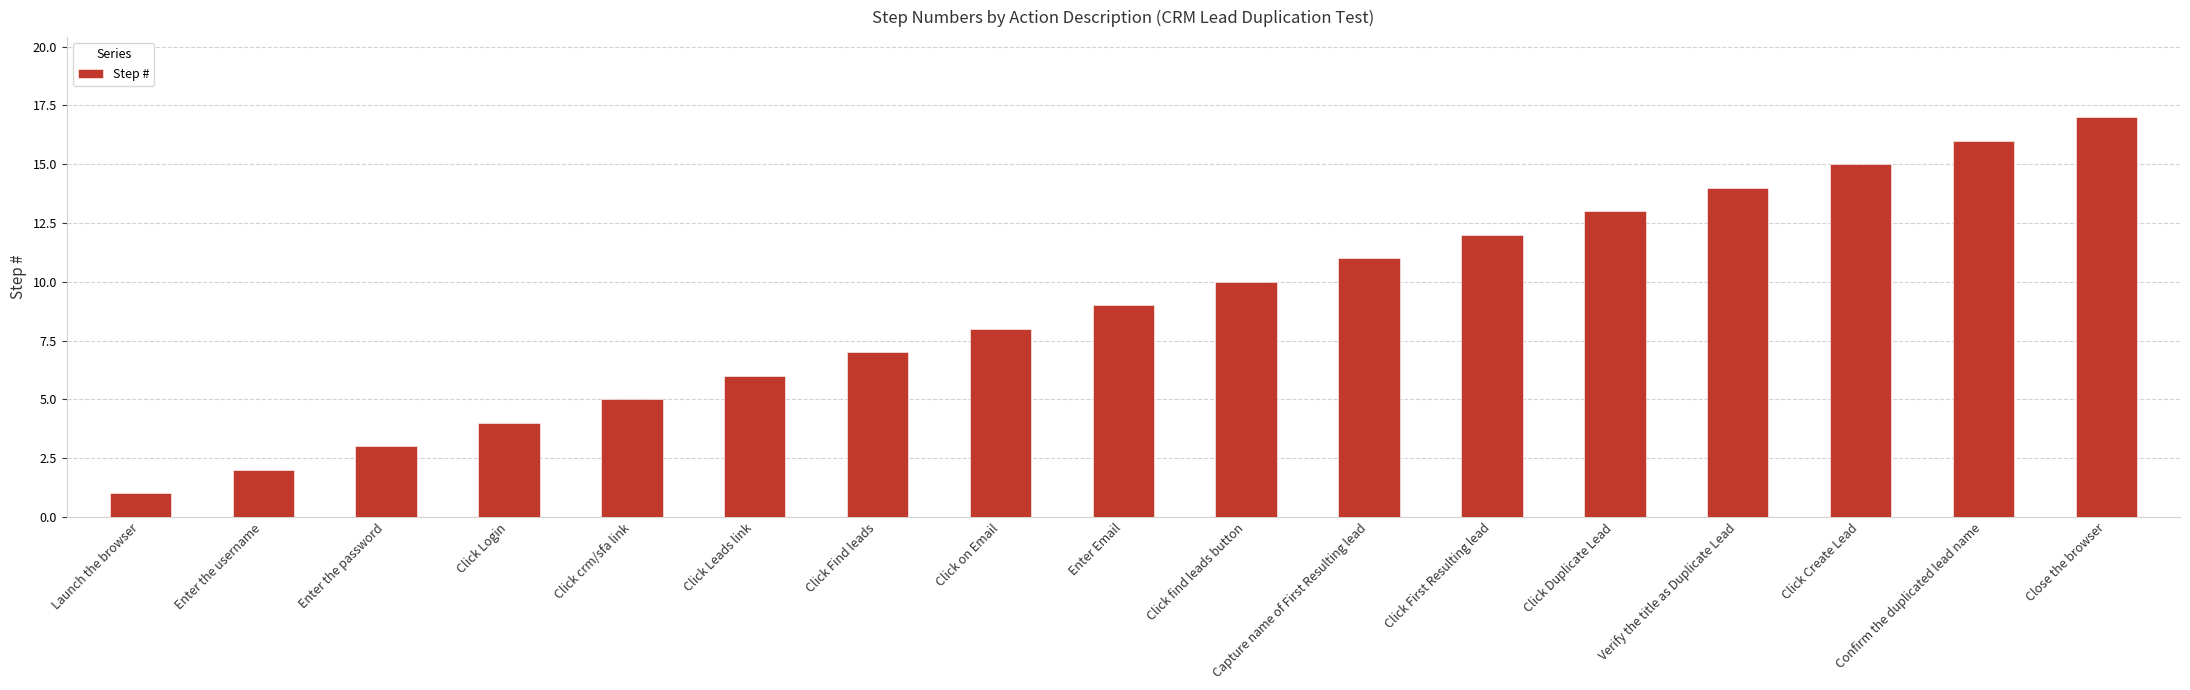

At which category does the chart reach its minimum across all series?

Launch the browser